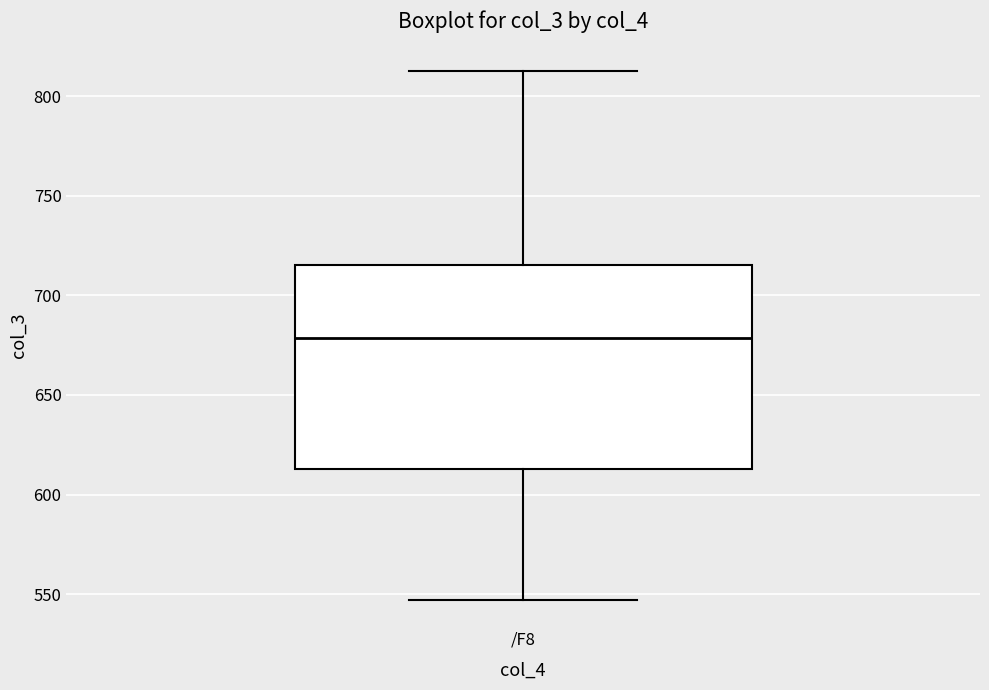

Transcribe this box plot: give where the median line is, the range the box spans, and where the two whiskers end, as read against the y-axis. The values are not printed on the chart, so give them approximately, as read against the axis.

median 680, box 615 to 715, whiskers 545 to 815